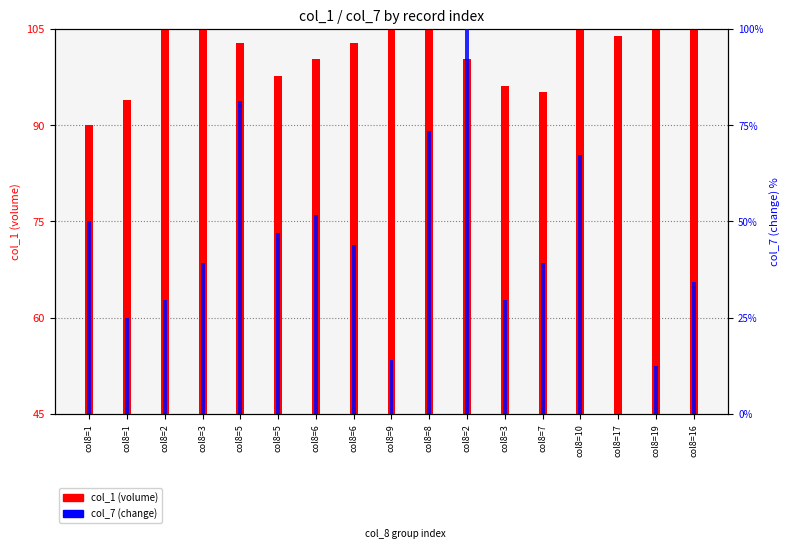

True or false: col_1 (volume) has a value of 103.9 at col8=17.

False